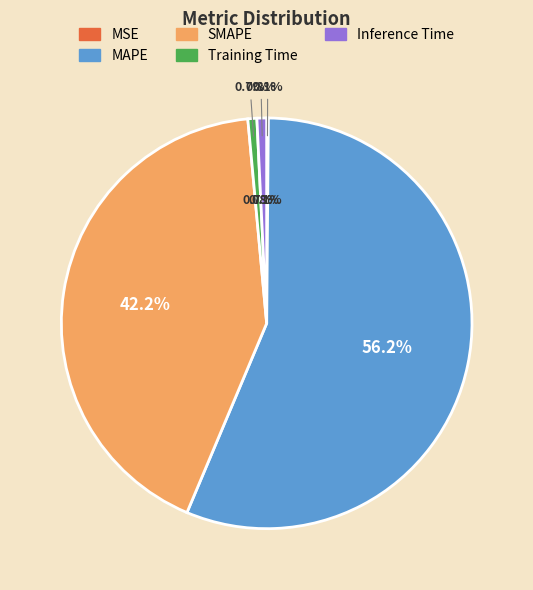

Combined, what portion of the pie is Training Time and MSE?

0.8%